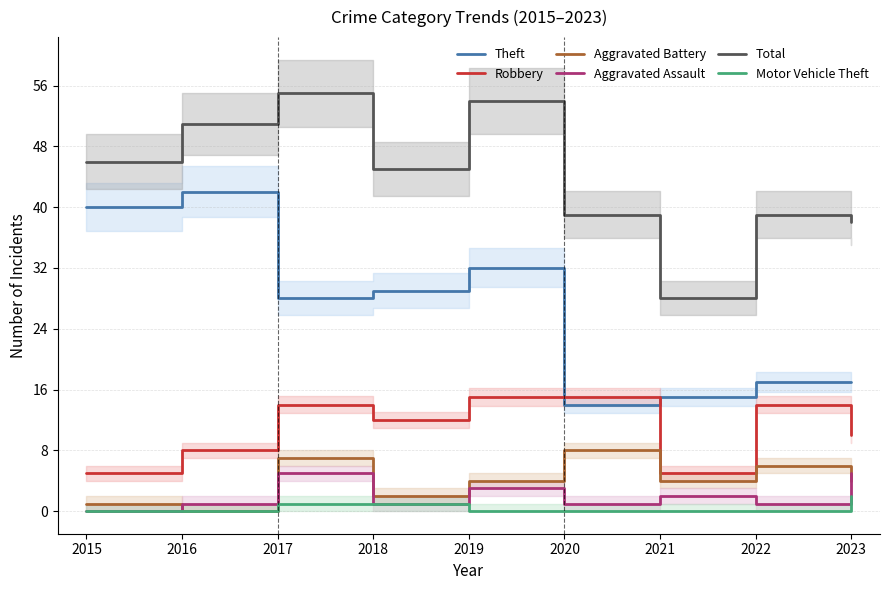

In Aggravated Battery, how many points are lower than both neighbors (excluding endpoints)?

3